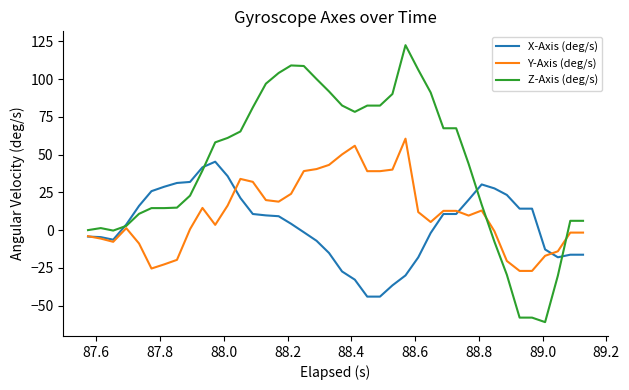

What is the highest value of the X-Axis (deg/s) series?

45.4